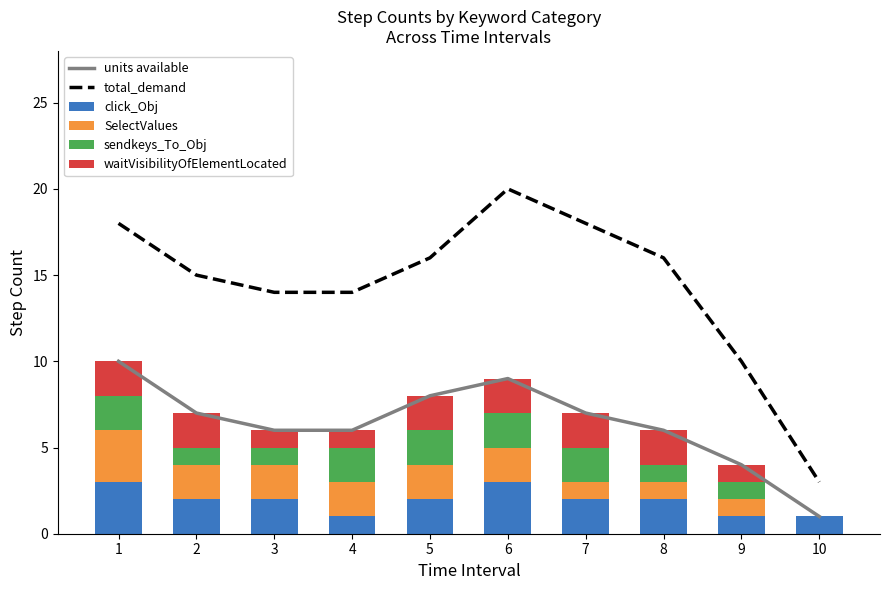

Which label corresponds to the smallest value in the chart?

10